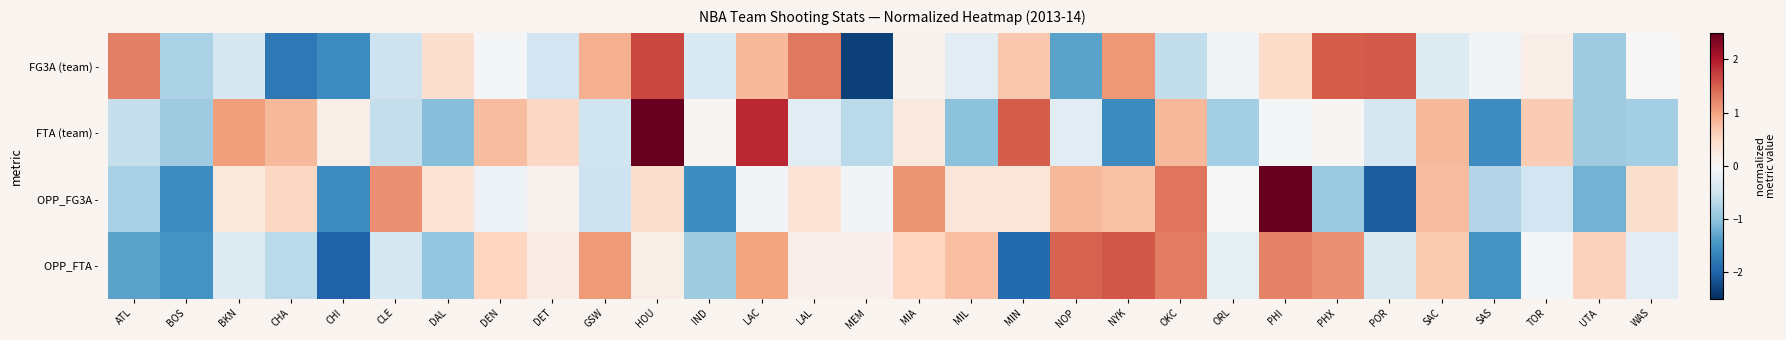

Between UTA and DEN, which is larger?

DEN